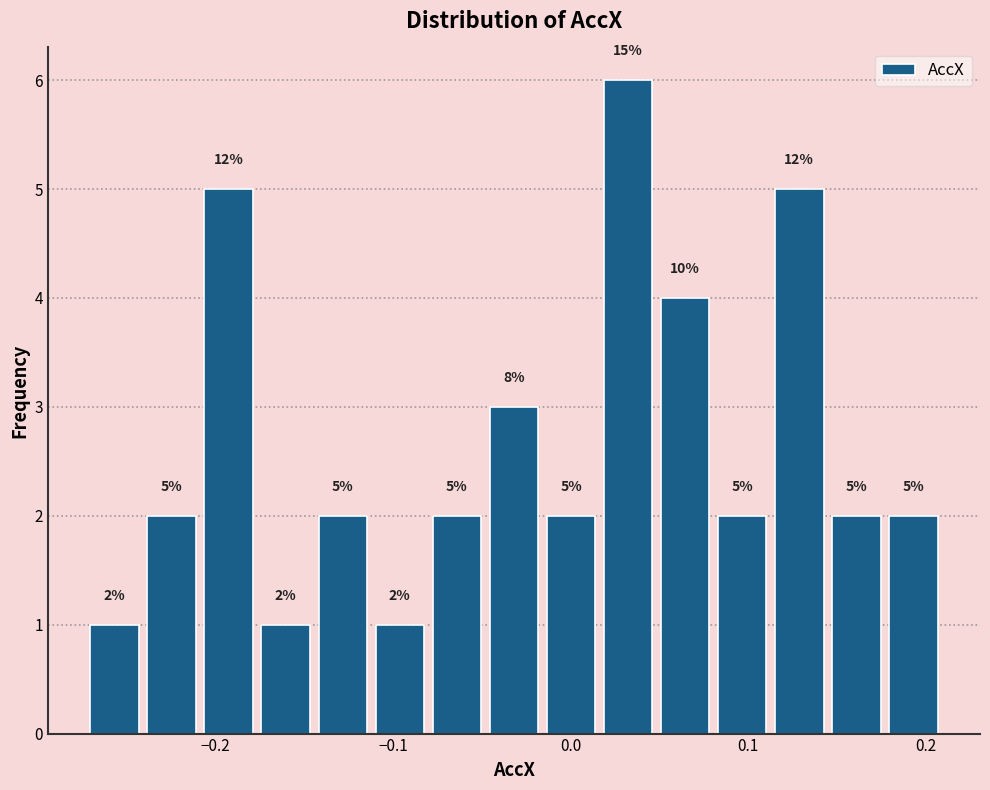

Read against the x-axis, roughly where is the centre of the tallest bar?

0.03